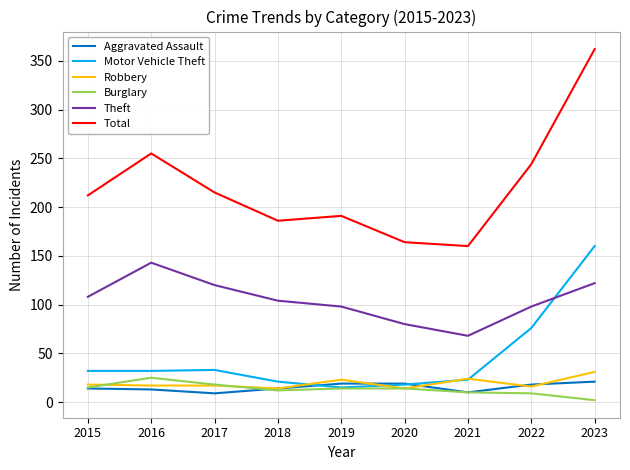

True or false: Theft has a value of 155 at 2022.

False